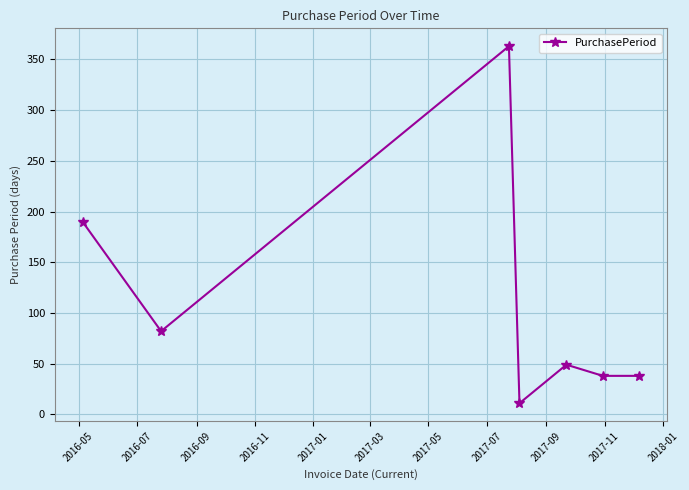

What is the value of the 2nd point from the left?

82